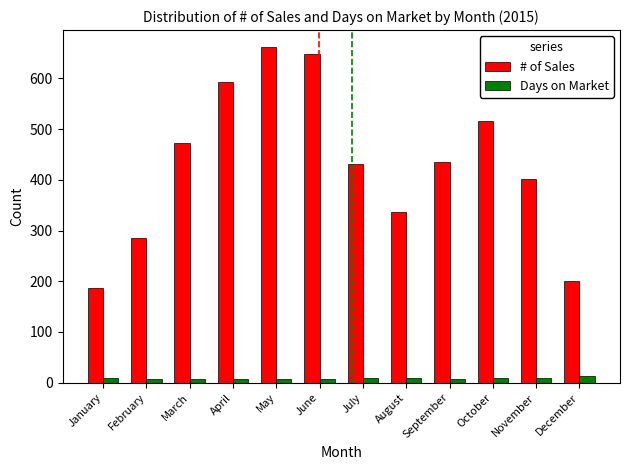

How many groups of bars are there?

12